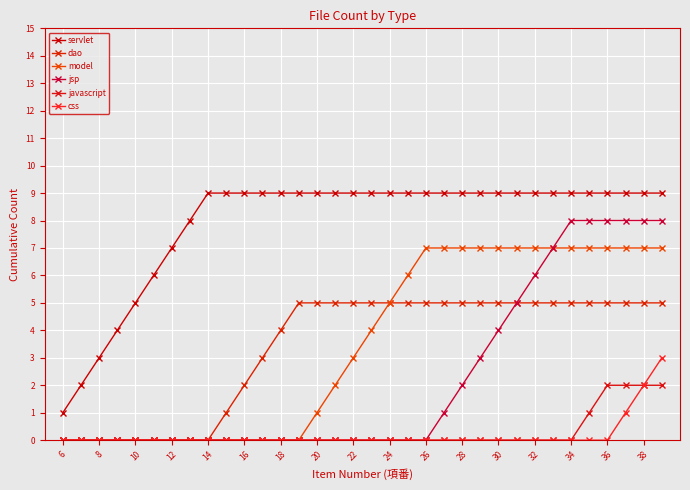

True or false: model and jsp intersect in this chart.

False